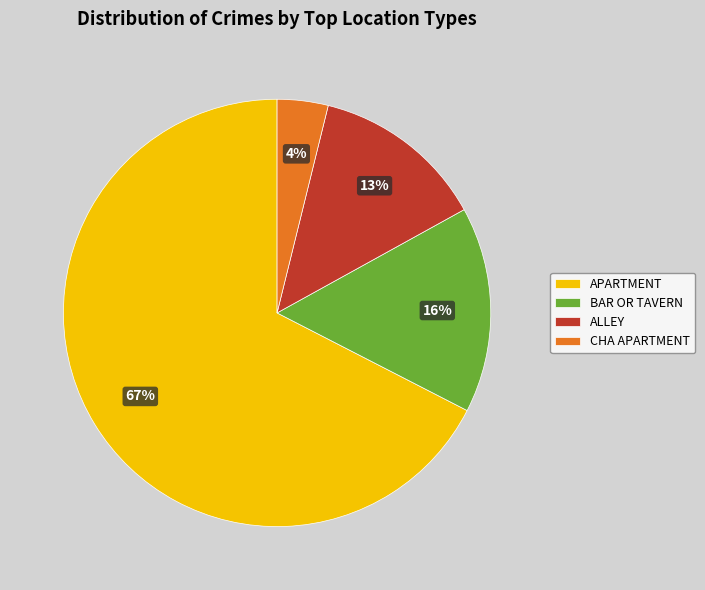

To the nearest percent, what is the difference between the CHA APARTMENT and ALLEY slice percentages?

9%